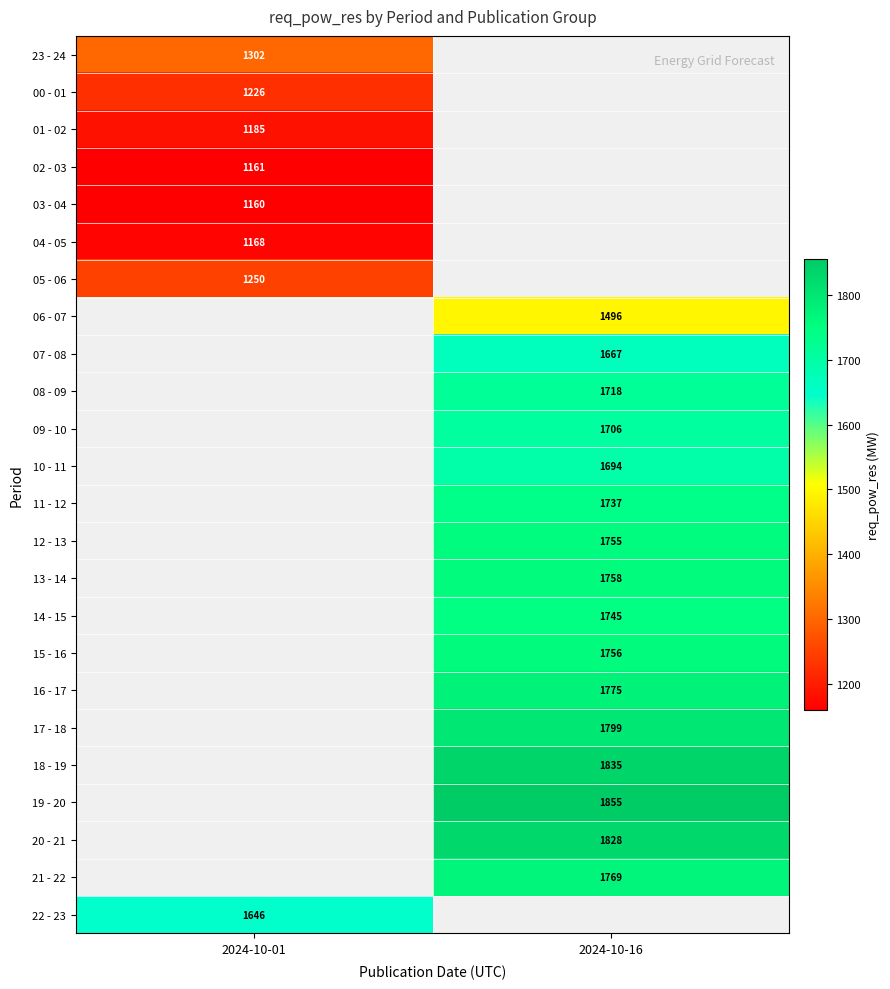

The value of 06 - 07 at 2024-10-16 is 1496. True or false?

True